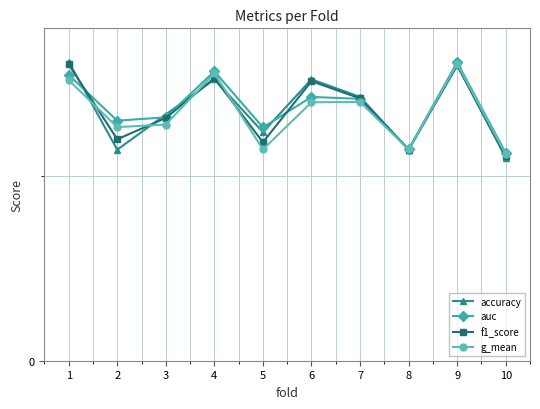

What is the difference between the second highest and second lowest values in the g_mean series?

0.2